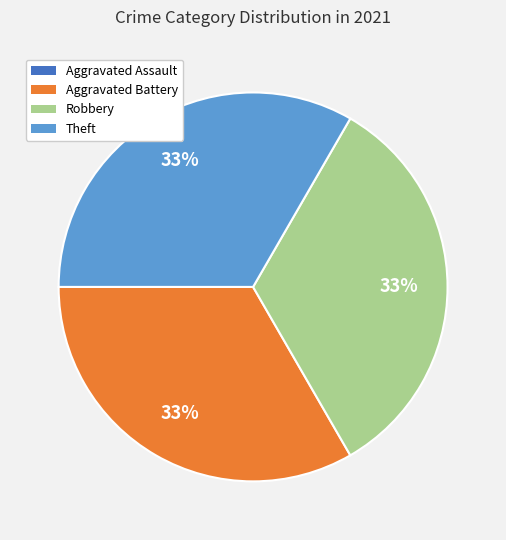

What is the ratio of the value at Aggravated Battery to the value at Robbery?

1.0